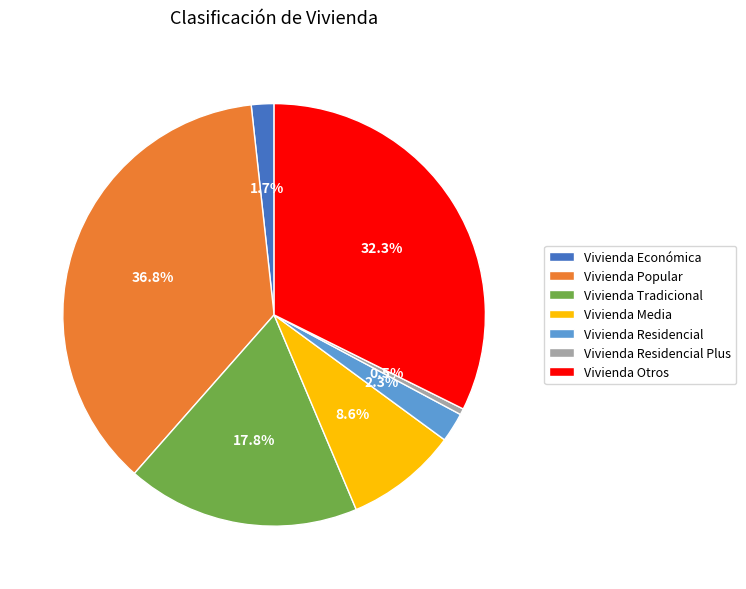

What percentage is the Vivienda Otros slice, to the nearest percent?

32%